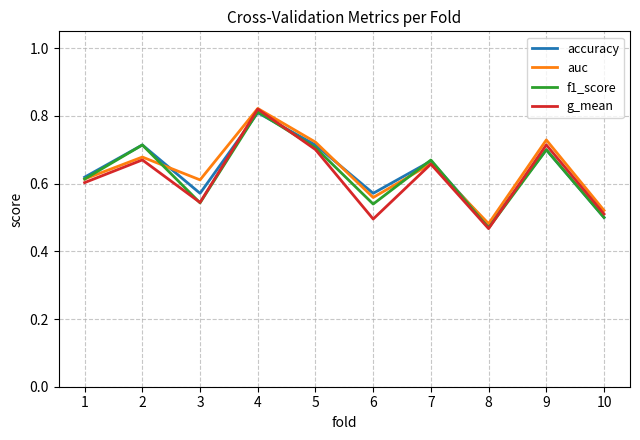

At which category is the sum across all series the highest?

4